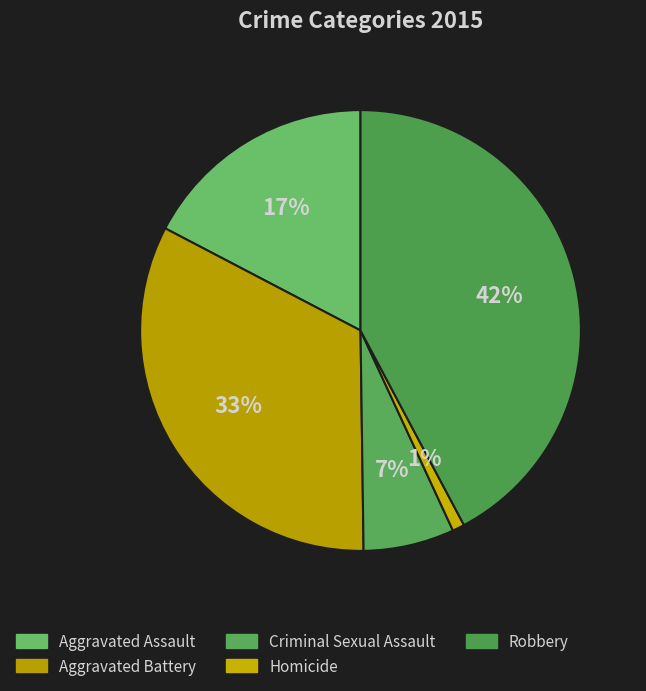

Count the number of slices in the pie.

5